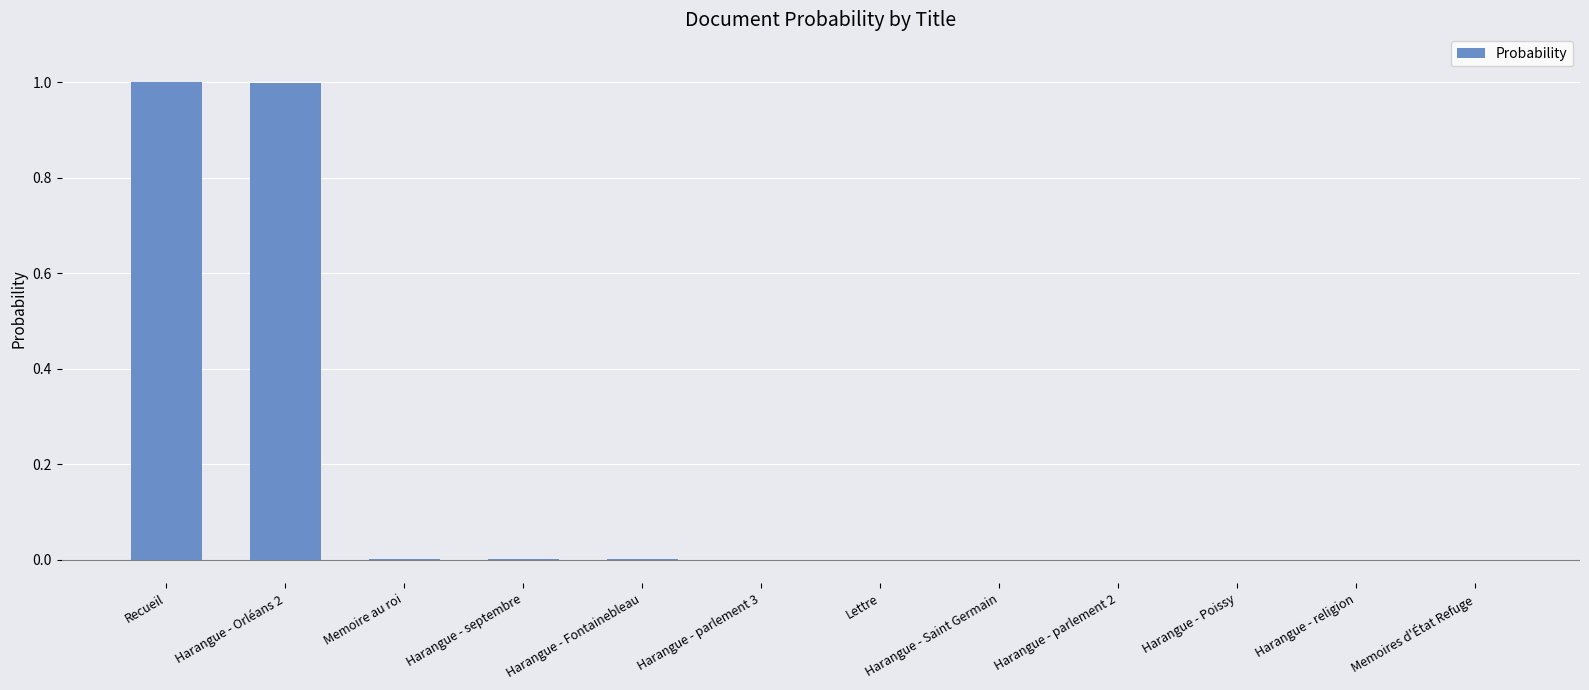

What is the change in value from Recueil to Memoires d'État Refuge?

-1.0